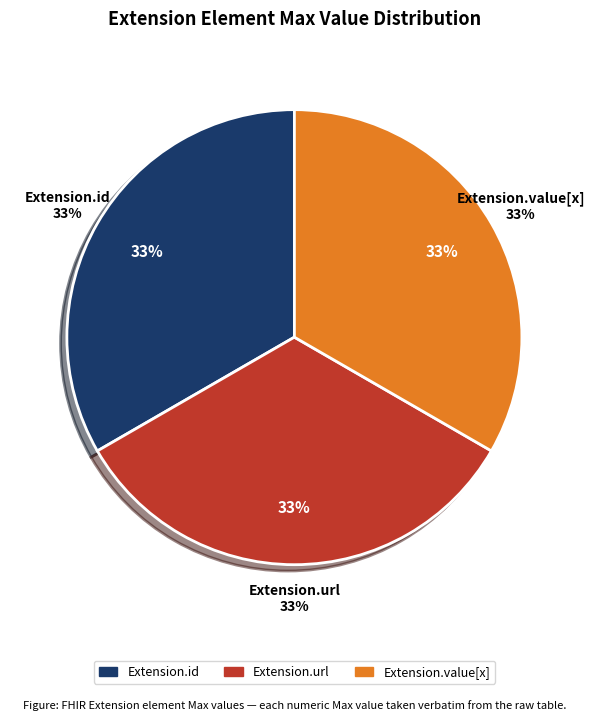

Is Extension.id the majority of the pie?

No